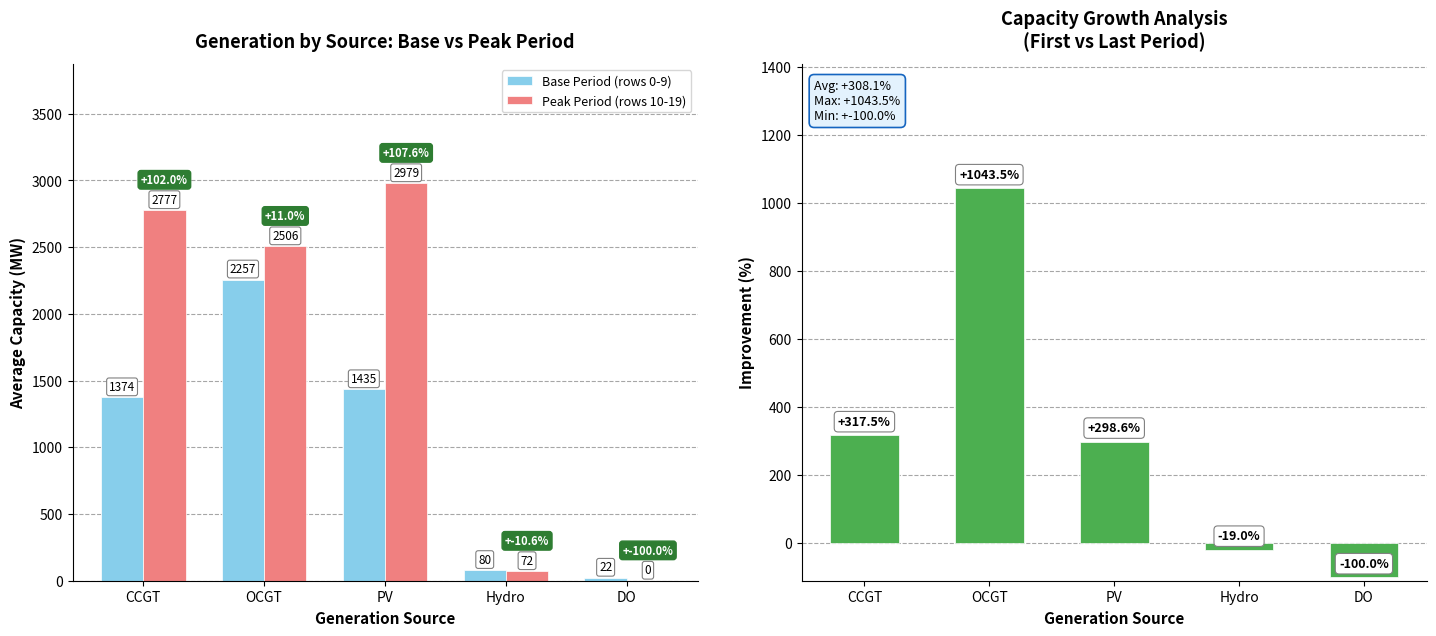

Is the value of Growth (%) at Hydro greater than the value of Peak Period (rows 10-19) at DO?

No